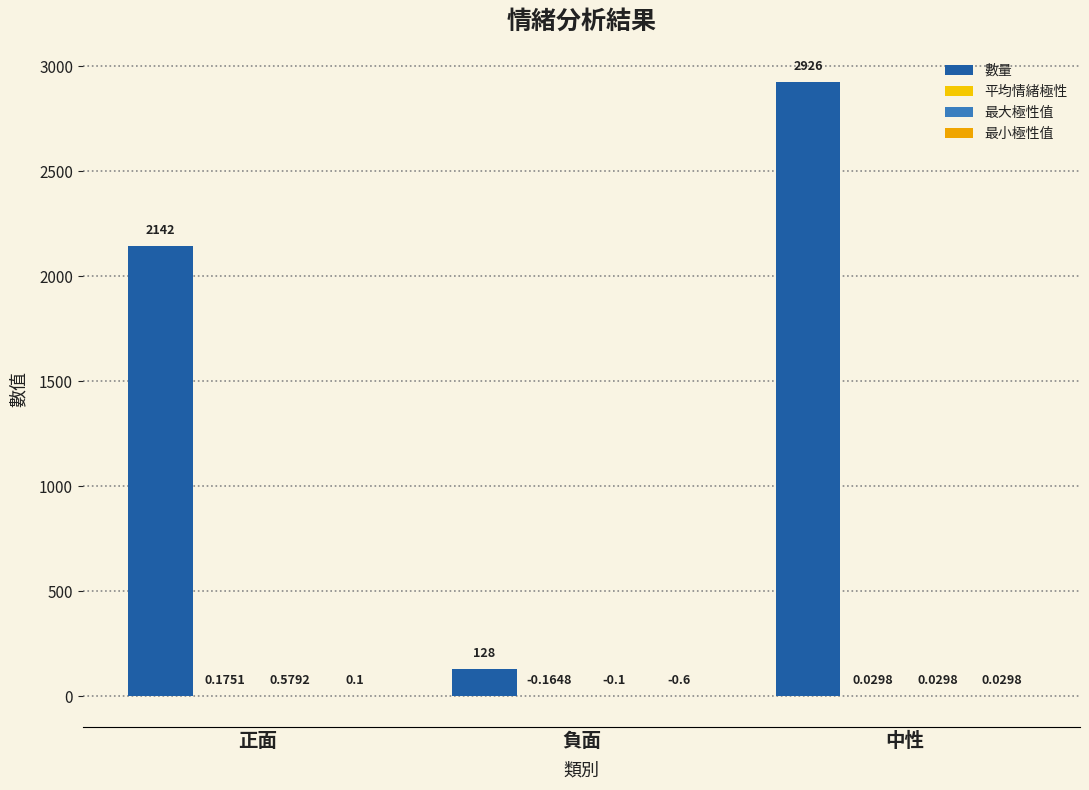

How many groups of bars are there?

3